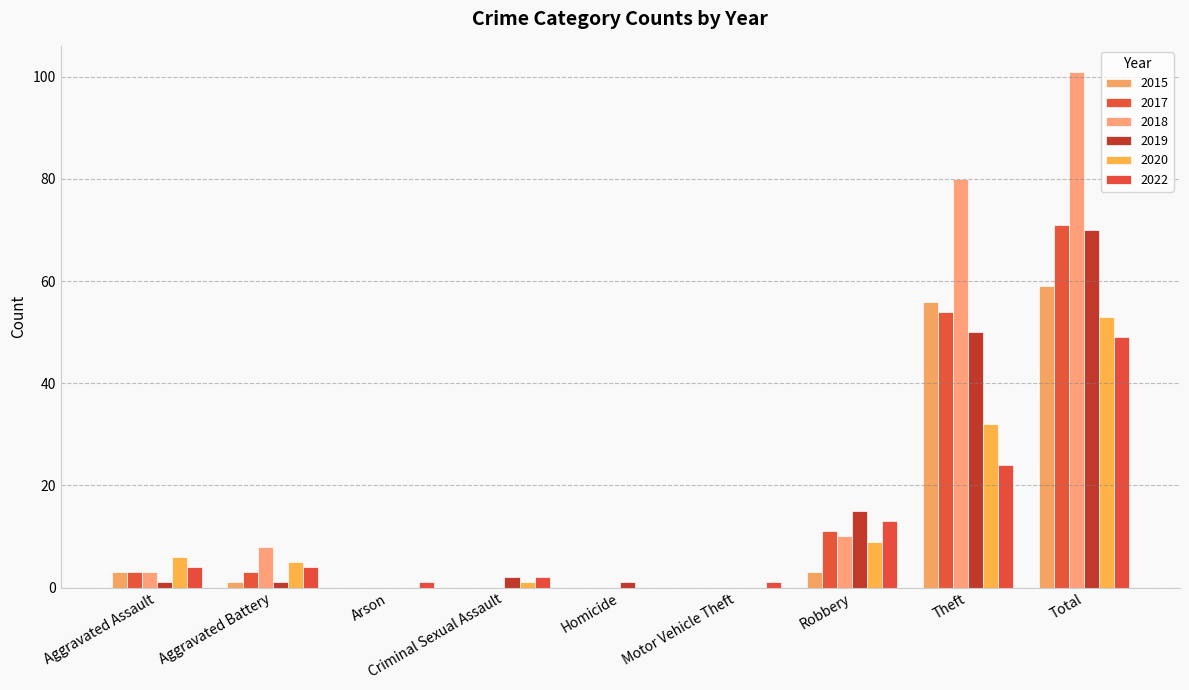

Count the number of data series in this chart.

6